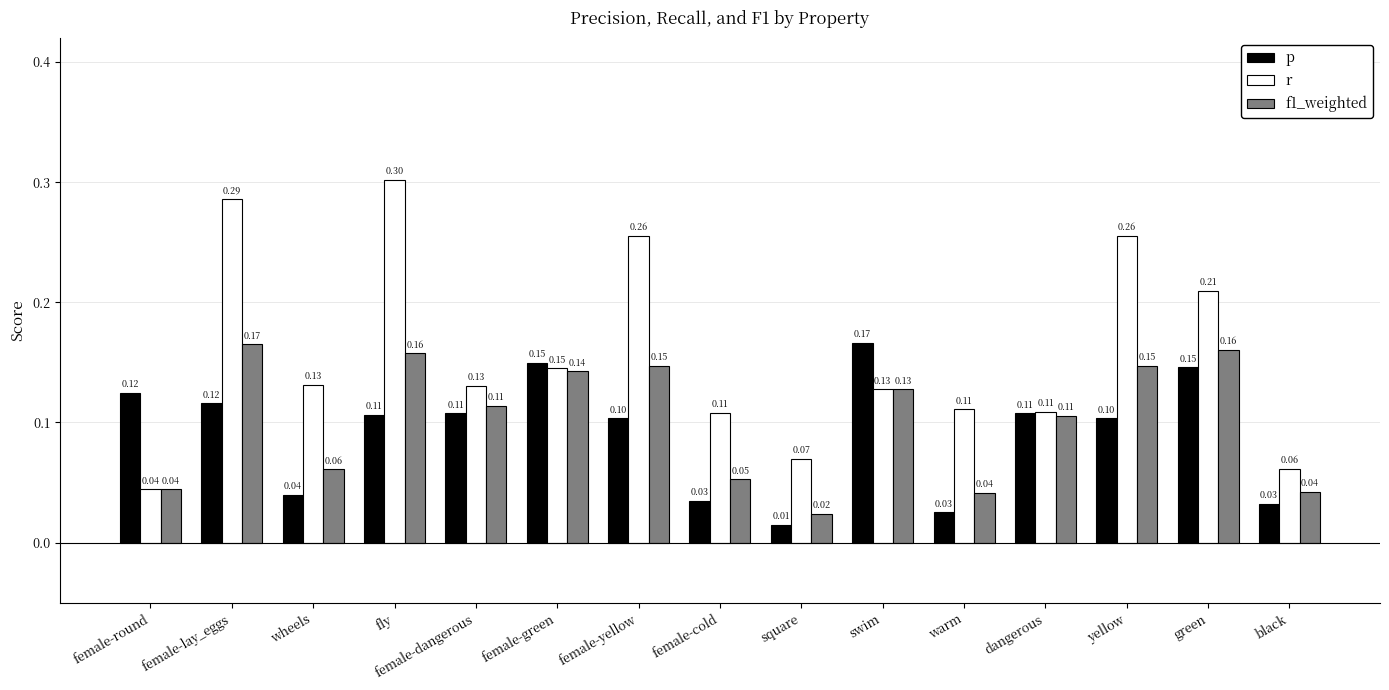

Rank the series at fly from highest to lowest value.

r, f1_weighted, p